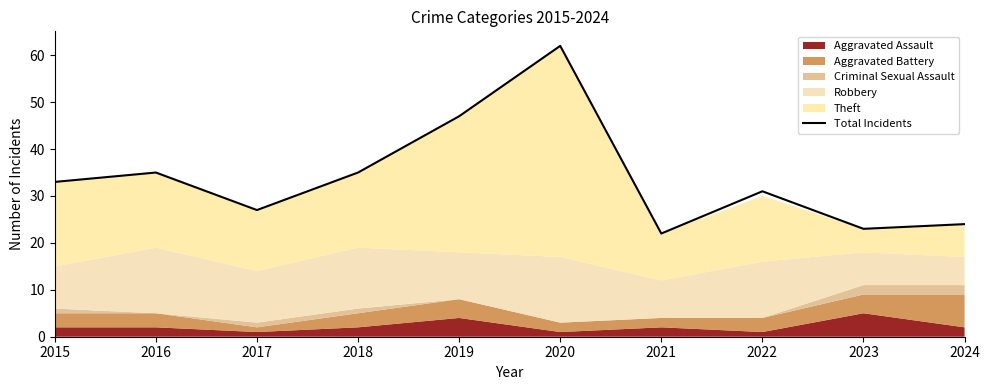

Does the chart display data point markers on the line(s)?

No